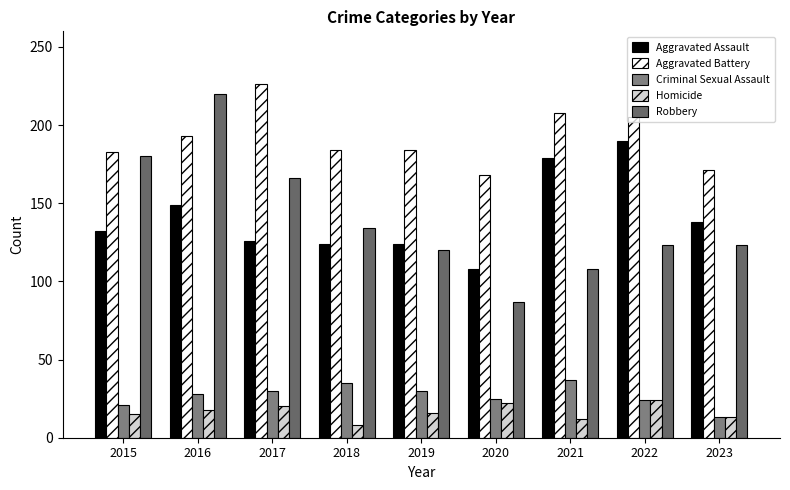

Which category has the highest value in the Robbery series?

2016